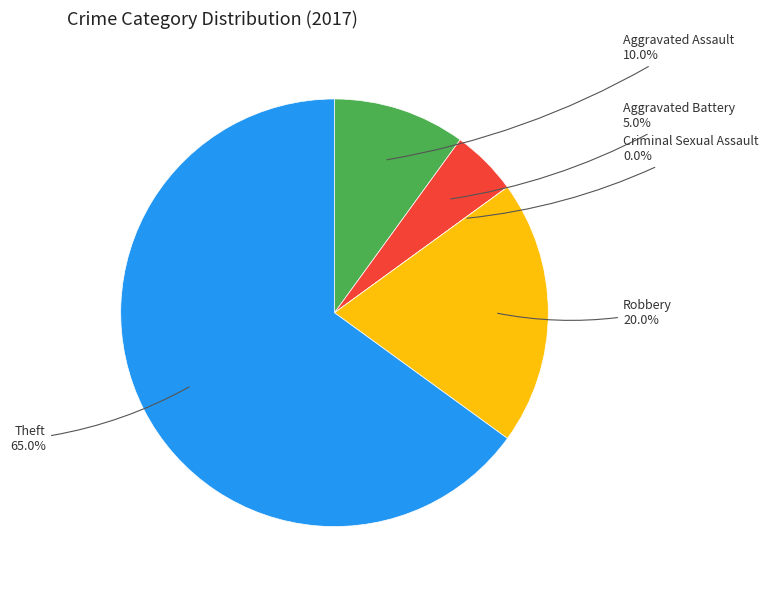

Does Robbery represent more than half of the total?

No